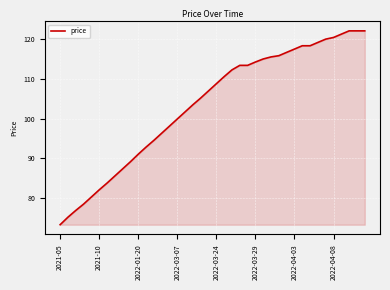

What is the maximum value shown in the chart?

122.2